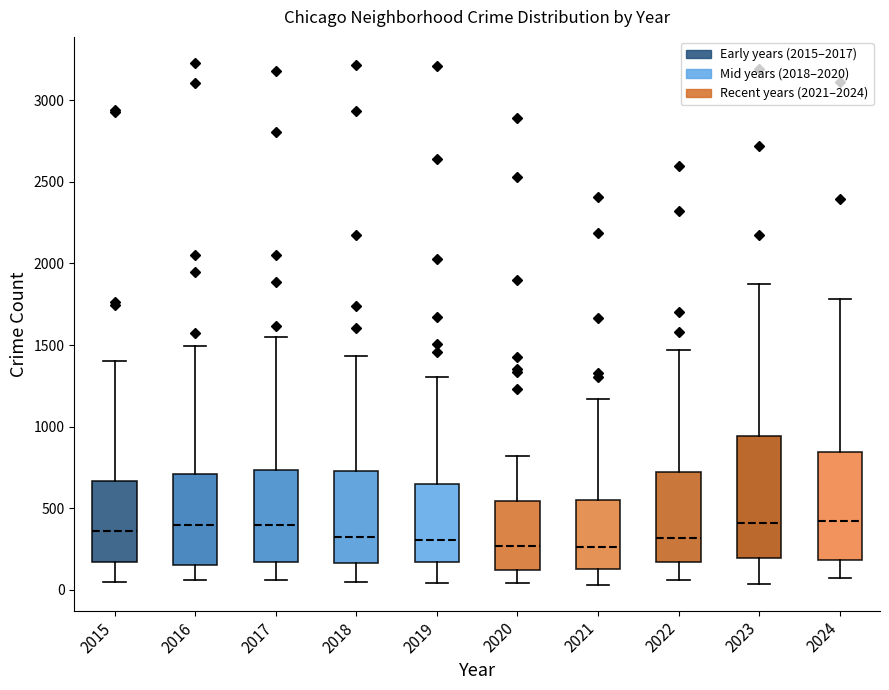

Reading left to right, transcribe this box plot: for each box, give where its median line is, the range the box spans, and where its two whiskers end, as read against the y-axis. The values are not printed on the chart, so give them approximately, as read against the axis.

2015: median 350, box 150 to 650, whiskers 50 to 1400
2016: median 400, box 150 to 700, whiskers 50 to 1500
2017: median 400, box 150 to 750, whiskers 50 to 1550
2018: median 350, box 150 to 750, whiskers 50 to 1450
2019: median 300, box 150 to 650, whiskers 50 to 1300
2020: median 250, box 150 to 550, whiskers 50 to 800
2021: median 250, box 150 to 550, whiskers 50 to 1150
2022: median 300, box 150 to 700, whiskers 50 to 1450
2023: median 400, box 200 to 950, whiskers 50 to 1850
2024: median 400, box 200 to 850, whiskers 50 to 1800